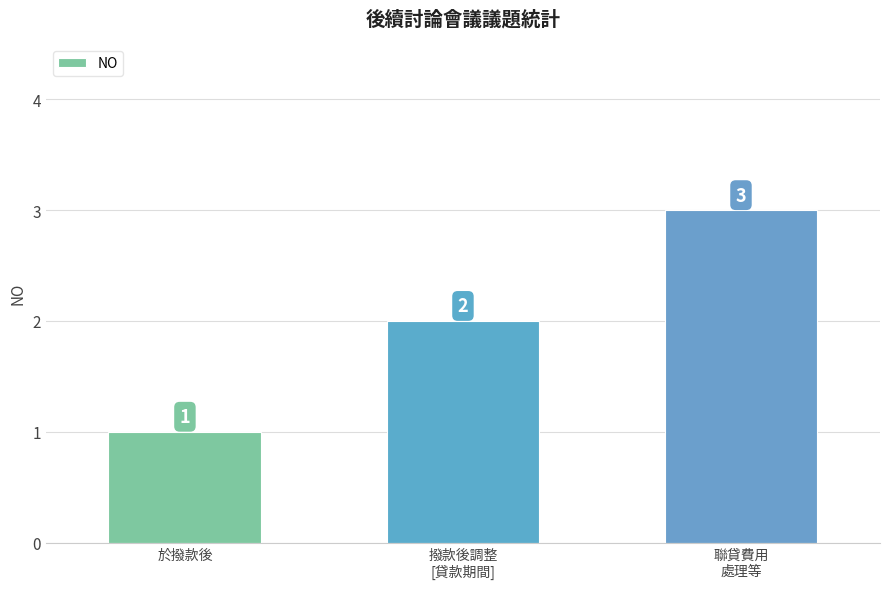

True or false: the data shows 1 at 於撥款後.

True